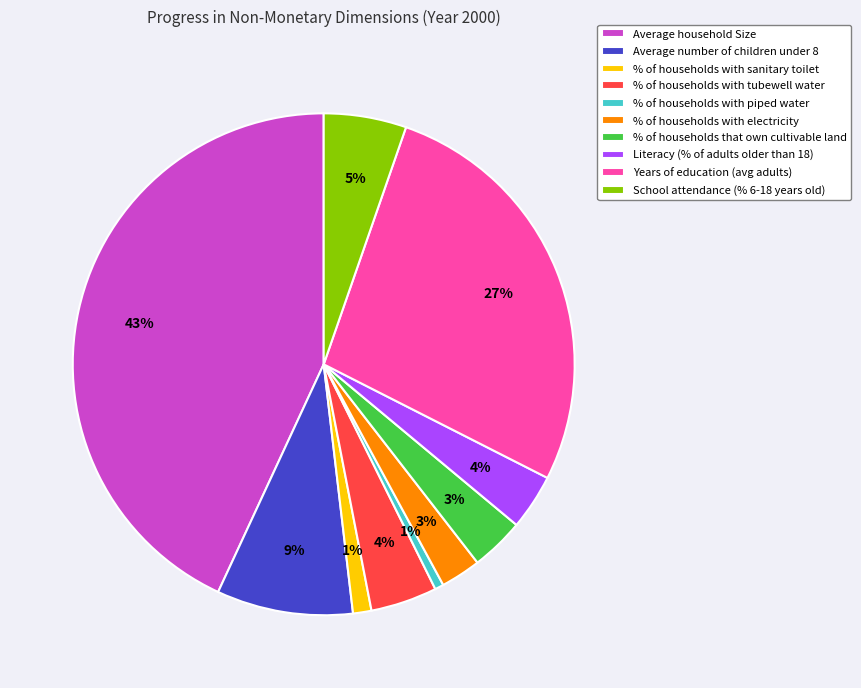

True or false: Years of education (avg adults) accounts for 27% of the total.

True